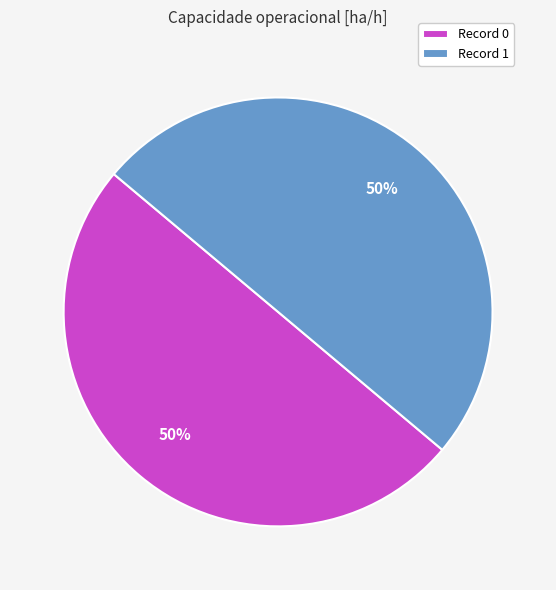

To the nearest percent, what portion does Record 0 represent?

50%